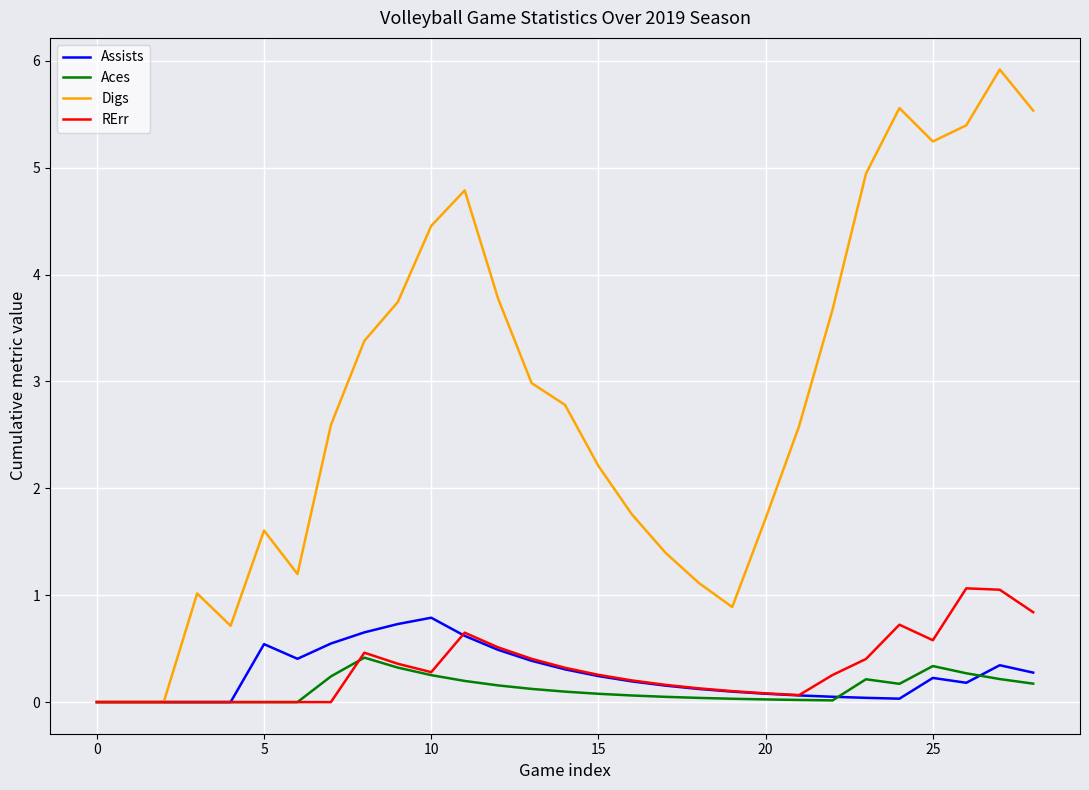

What is the maximum value for Digs?

5.9